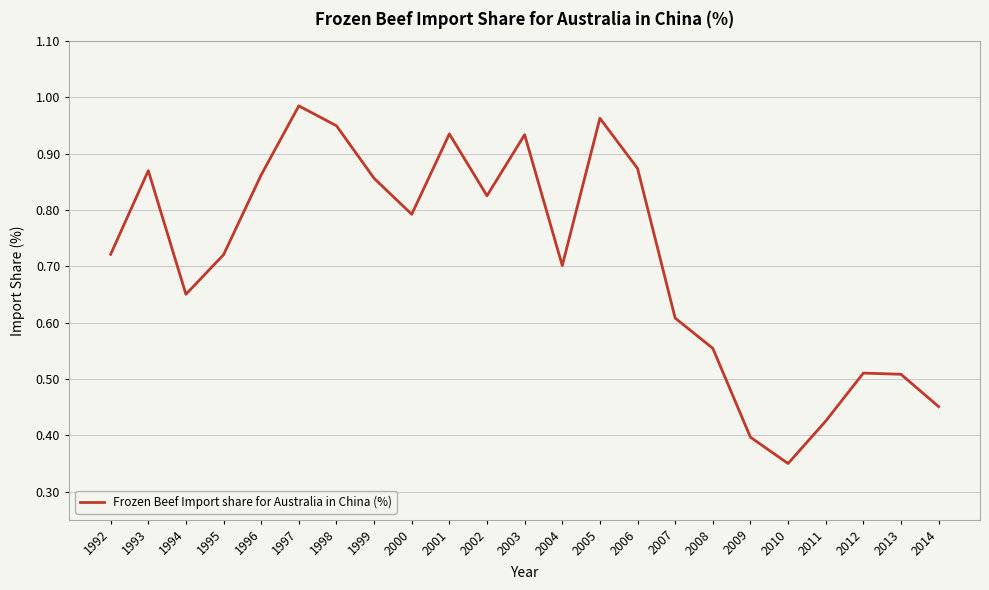

Where is the data nearest to the value 0?

2010